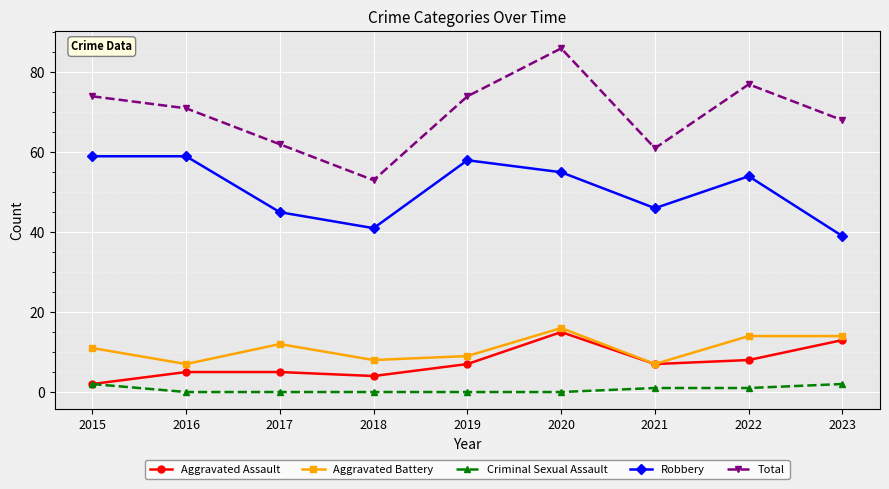

True or false: Total and Criminal Sexual Assault cross at least once.

False